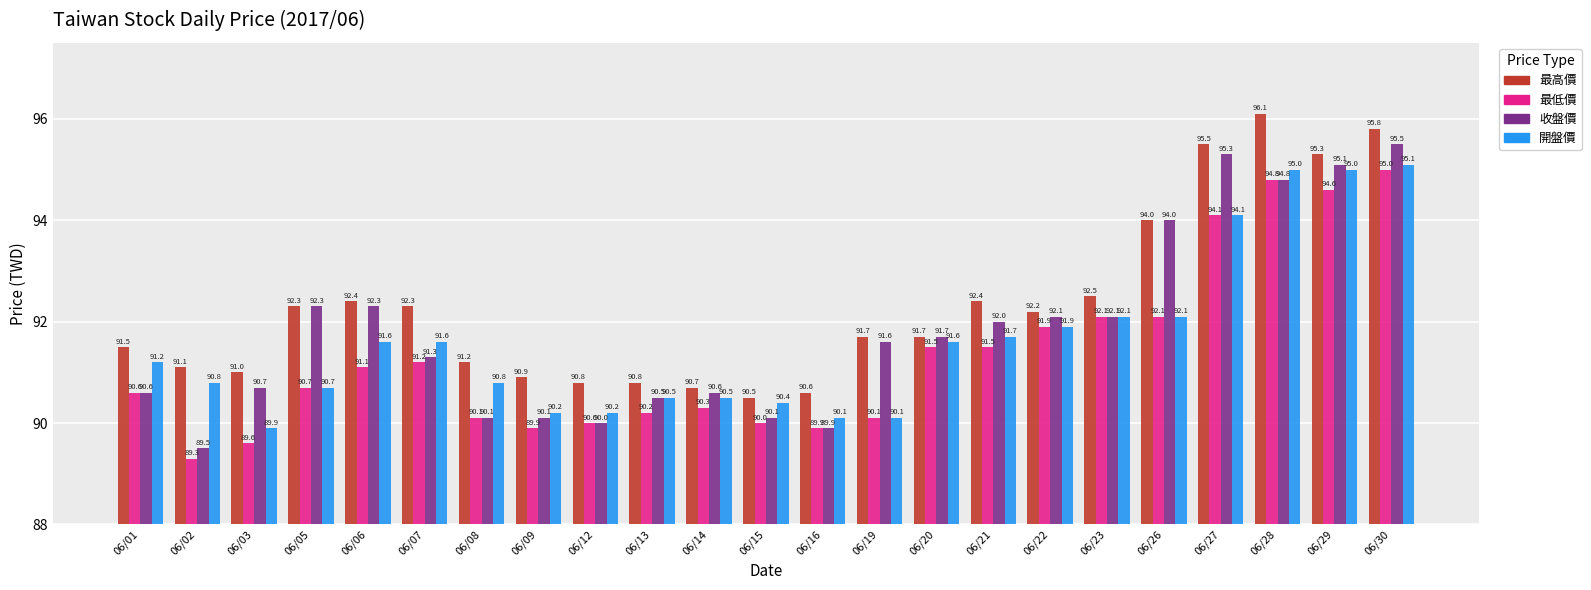

The value of 收盤價 at 06/05 is 92.3. True or false?

True